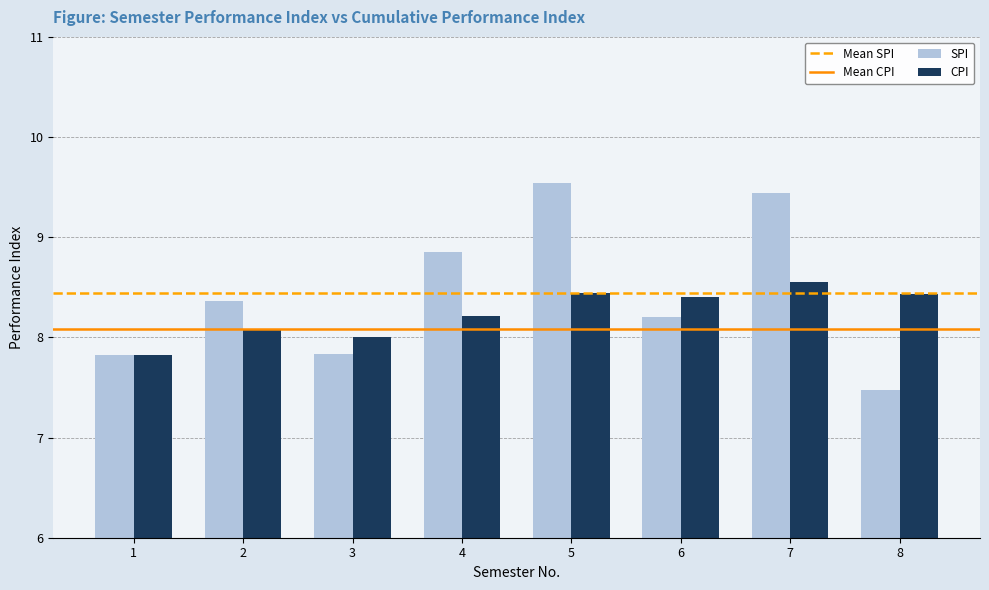

At 7, list the series in order from largest to smallest.

SPI, CPI